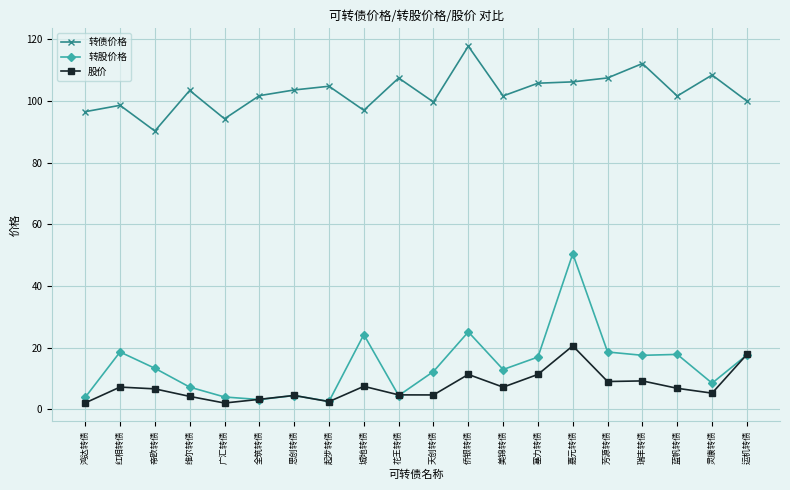

At which category does 转债价格 reach its first local valley?

帝欧转债